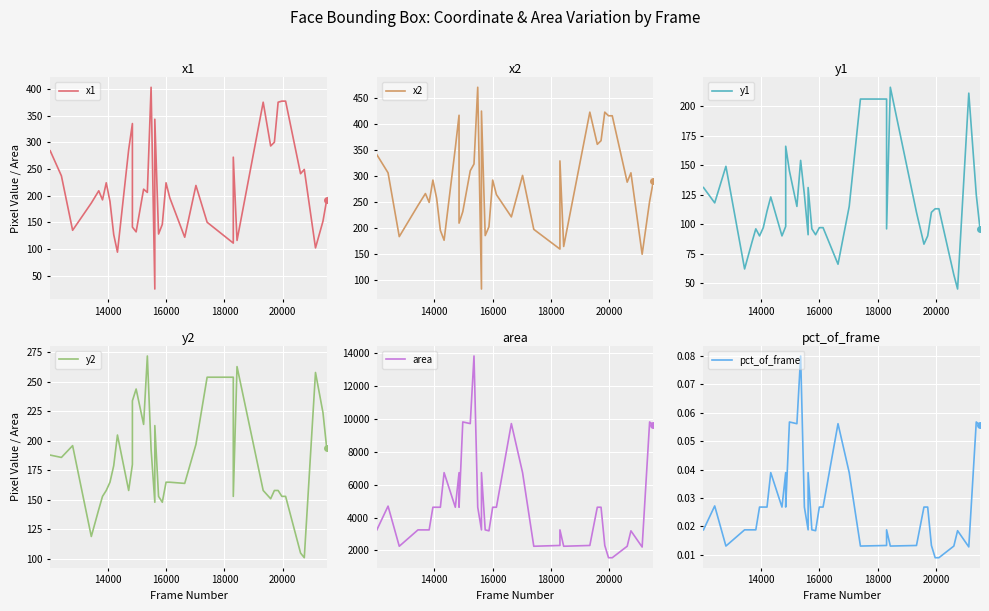

True or false: pct_of_frame and area intersect in this chart.

False